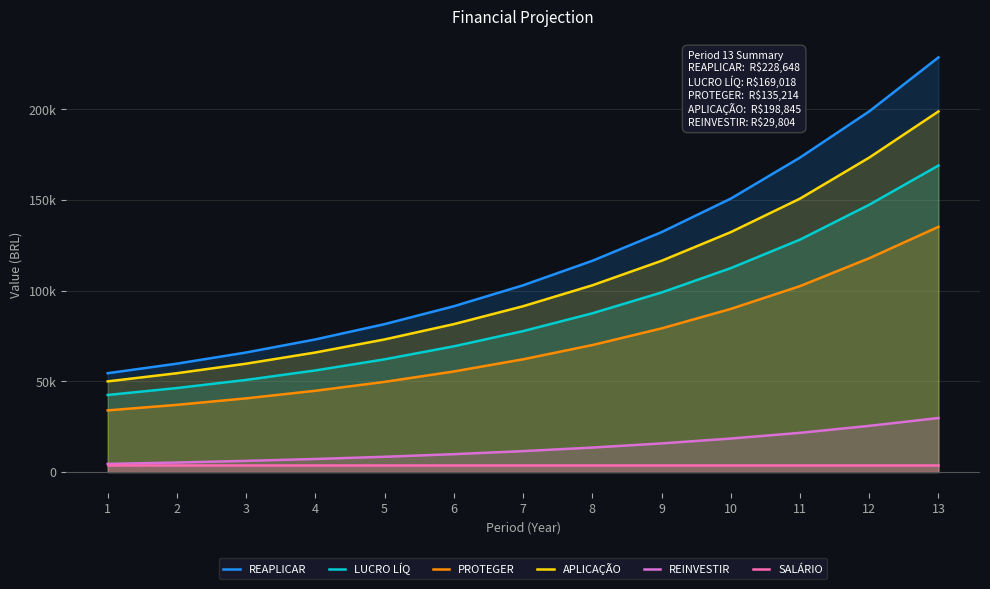

What are all the series names shown in the legend?

REAPLICAR, LUCRO LÍQ, PROTEGER, APLICAÇÃO, REINVESTIR, SALÁRIO